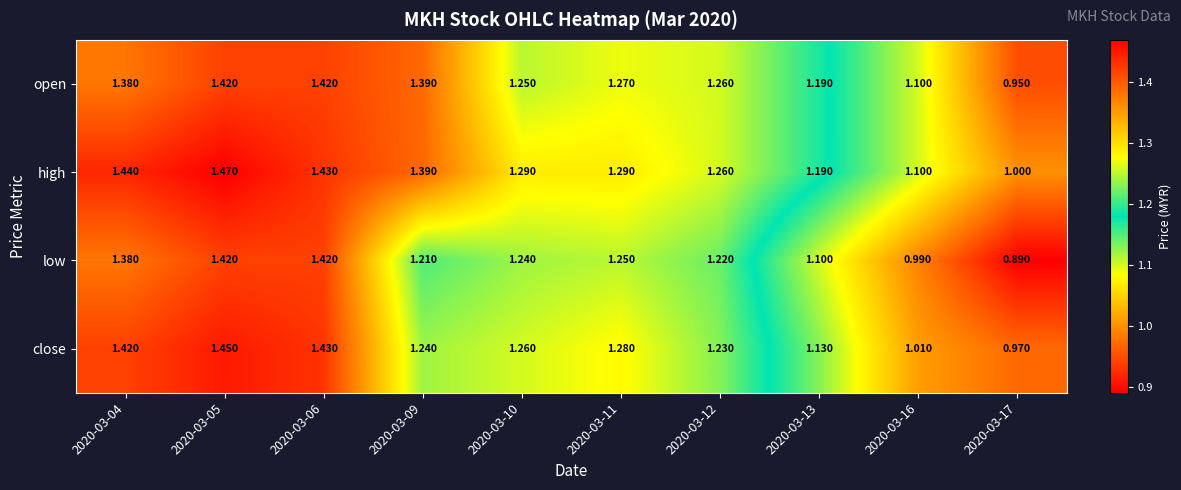

Between 2020-03-06 and 2020-03-09, which series saw the biggest shift?

low